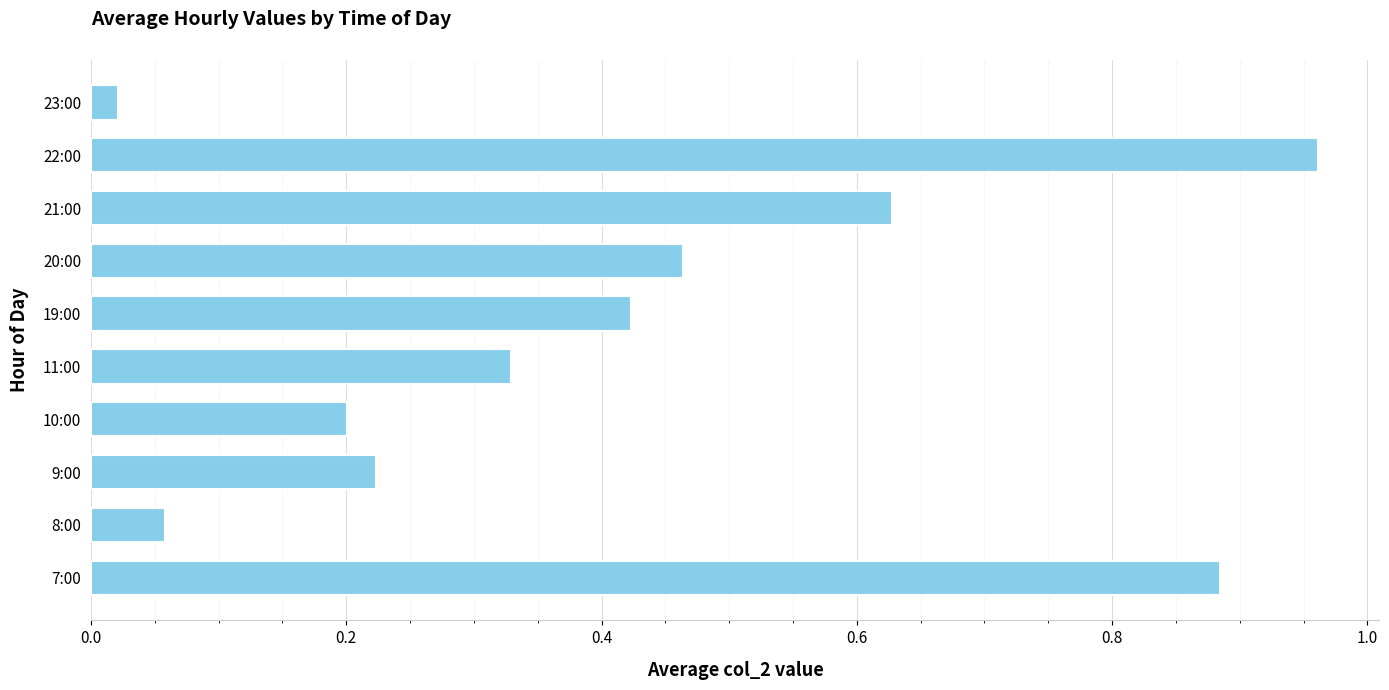

List the labels in order of value, smallest first.

23:00, 8:00, 10:00, 9:00, 11:00, 19:00, 20:00, 21:00, 7:00, 22:00